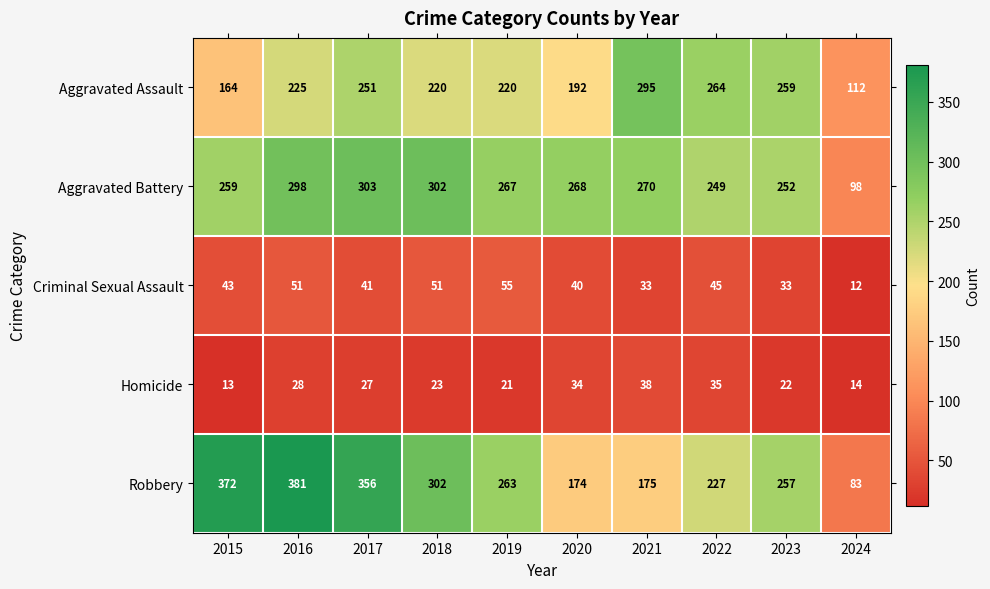

What is the difference between the highest and lowest values at 2017?

329